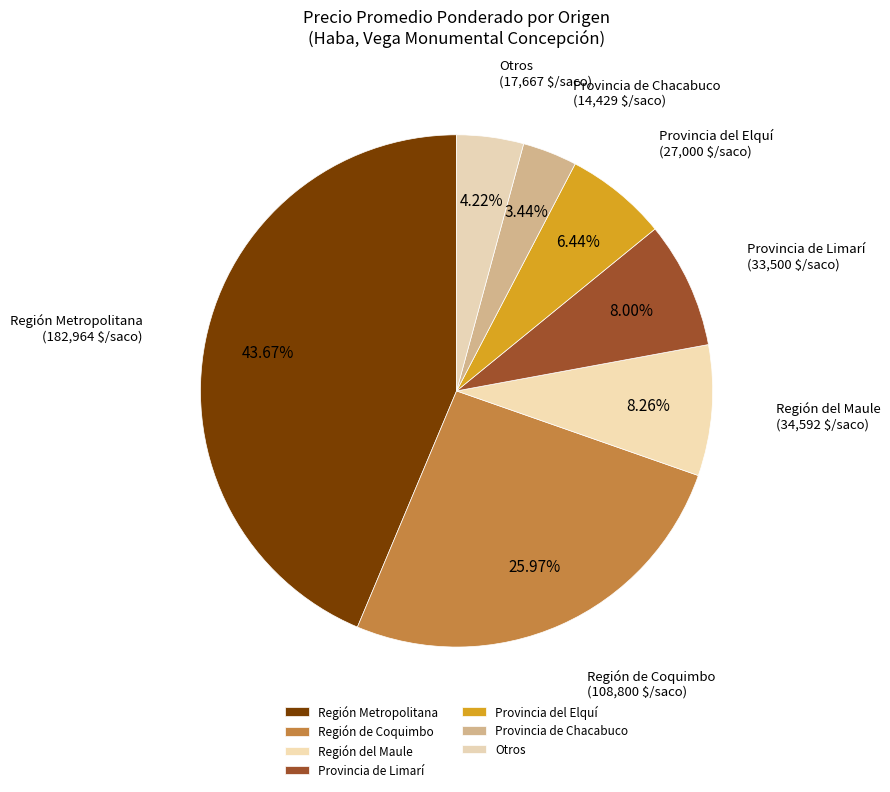

Count the number of slices in the pie.

7